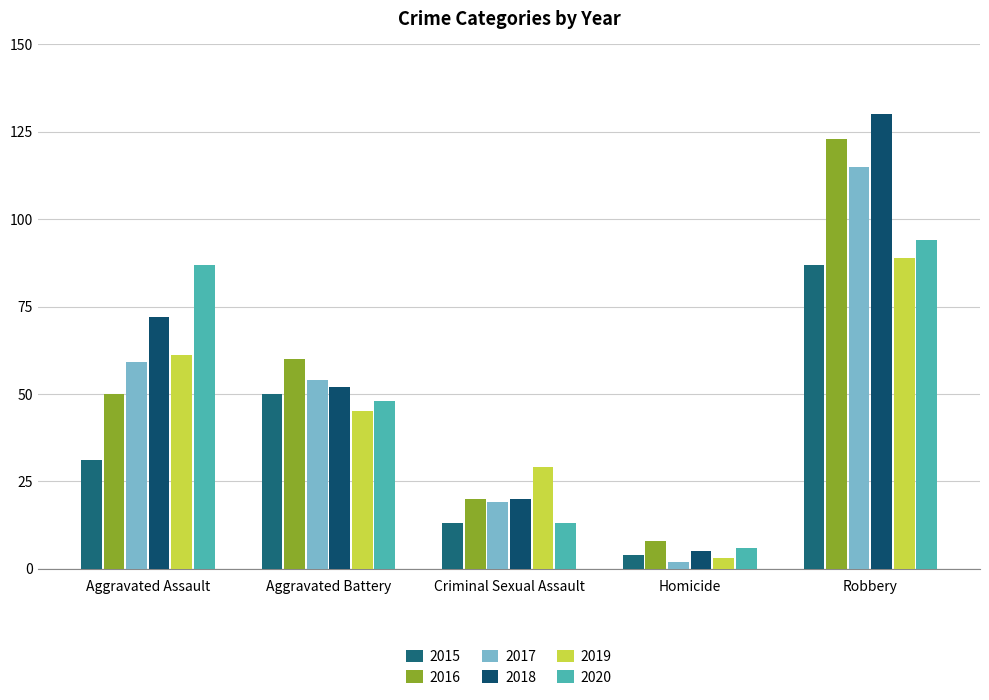

Is the value of 2016 at Robbery greater than the value of 2015 at Aggravated Assault?

Yes